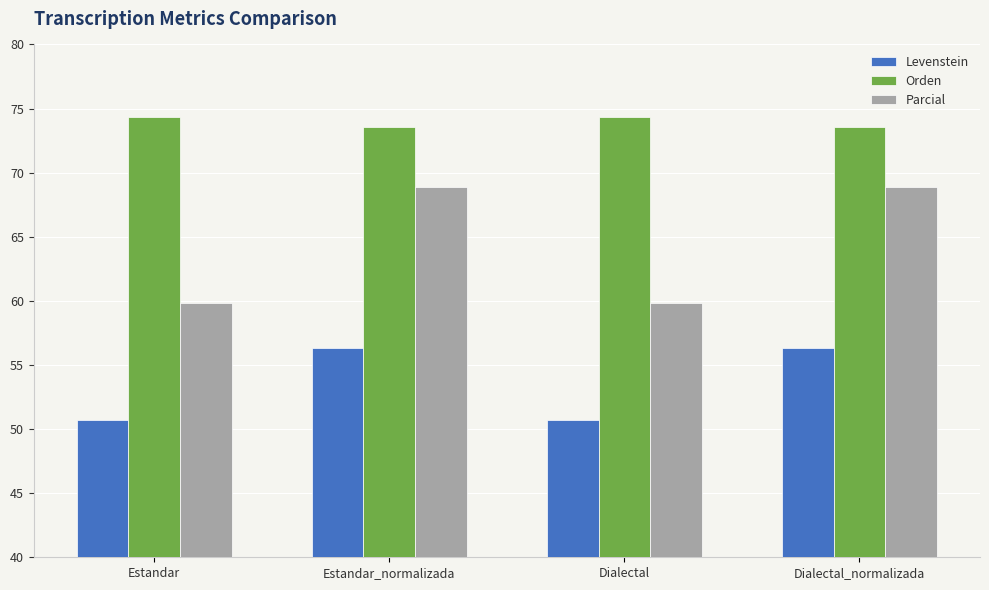

The value of Orden at Estandar_normalizada is 73.5. True or false?

True